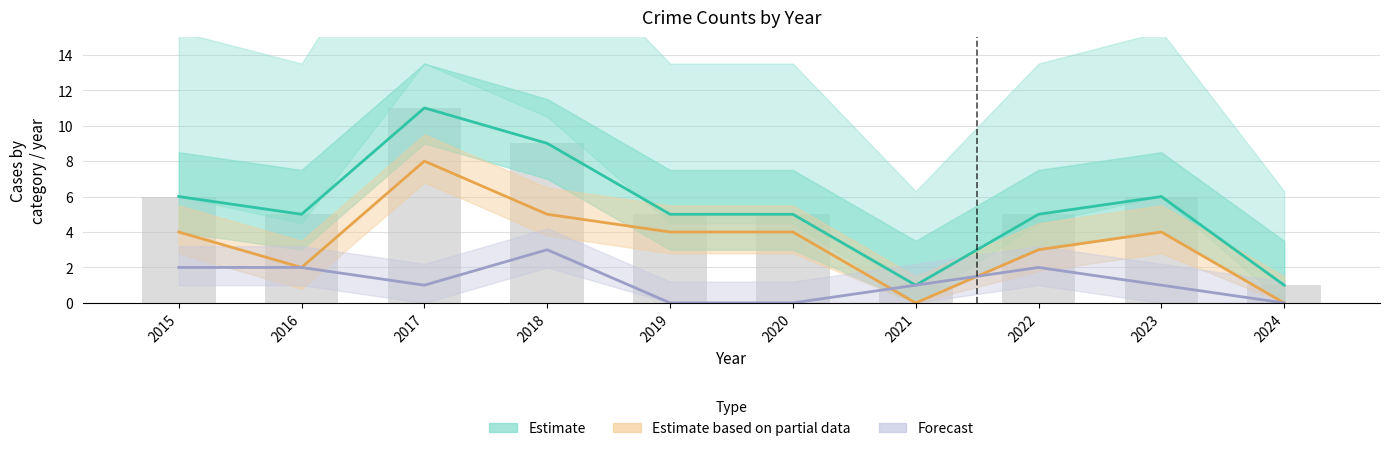

Reading left to right, list all the values displayed in this chart.

Estimate: 2015=6	2016=5	2017=11	2018=9	2019=5	2020=5	2021=1	2022=5	2023=6	2024=1
Estimate based on partial data: 2015=4	2016=2	2017=8	2018=5	2019=4	2020=4	2021=0	2022=3	2023=4	2024=0
Forecast: 2015=2	2016=2	2017=1	2018=3	2019=0	2020=0	2021=1	2022=2	2023=1	2024=0
Total (bar): 2015=6	2016=5	2017=11	2018=9	2019=5	2020=5	2021=1	2022=5	2023=6	2024=1